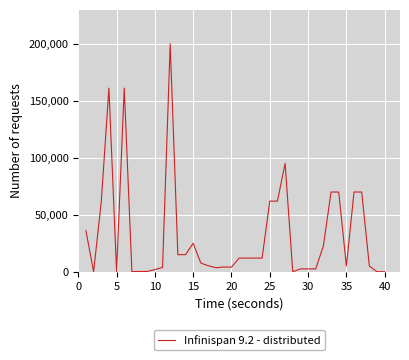

What is the difference between the second highest and minimum values?

161261